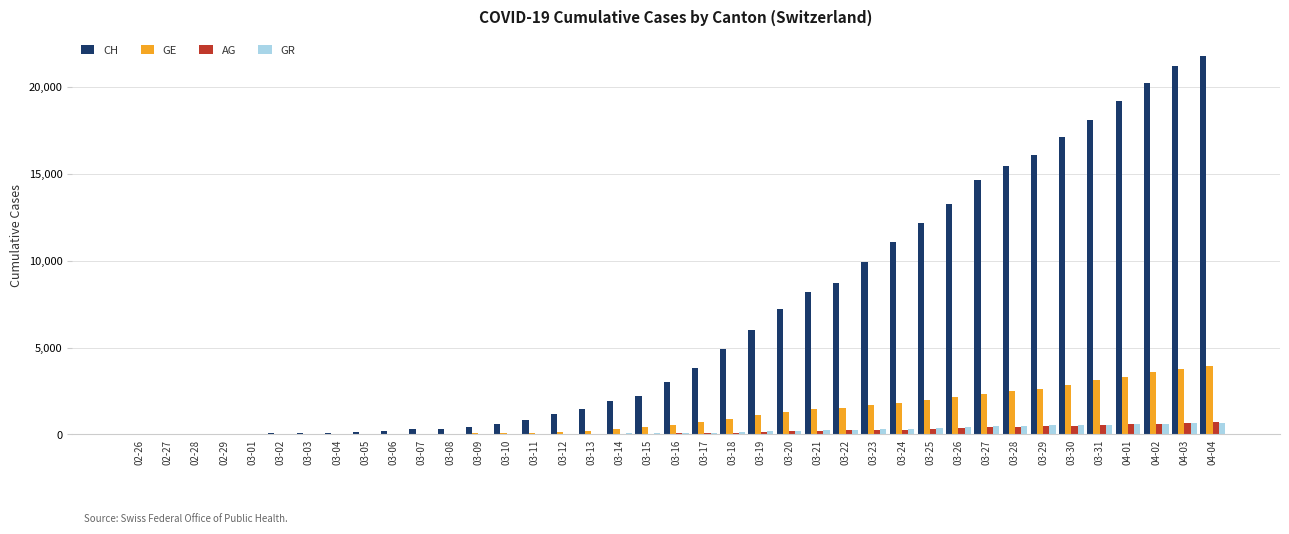

What is the spread (max minus min) of values at 02-29?

28